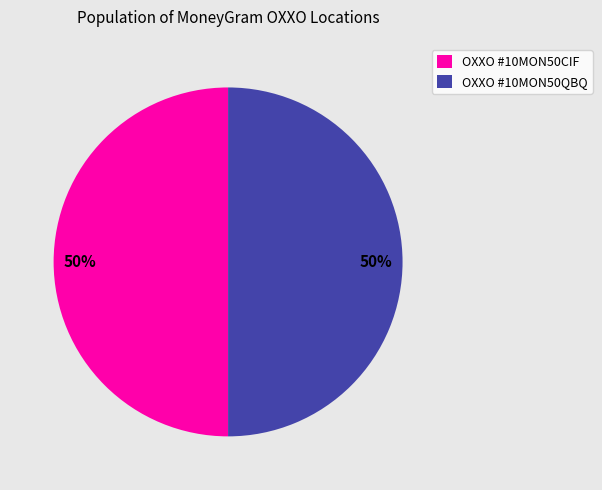

The OXXO #10MON50CIF slice represents 38% of the pie. True or false?

False